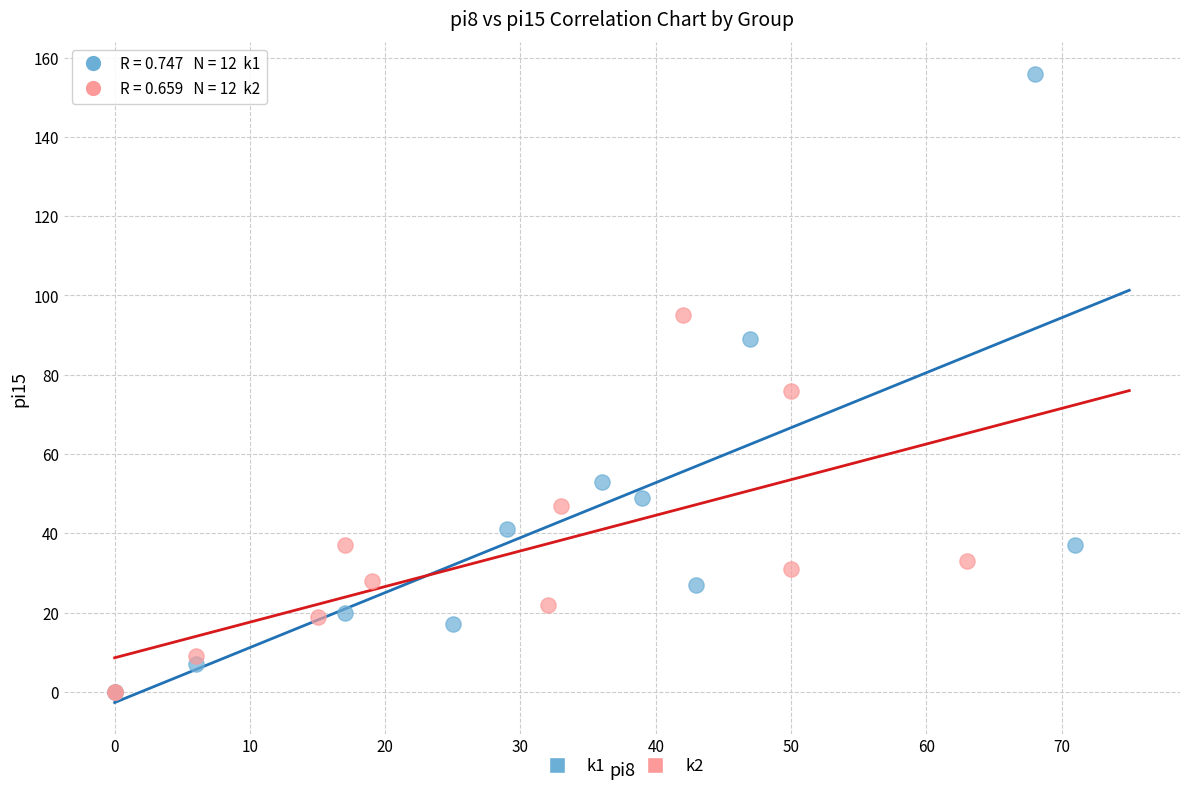

Which series reaches the maximum Y coordinate?

k1